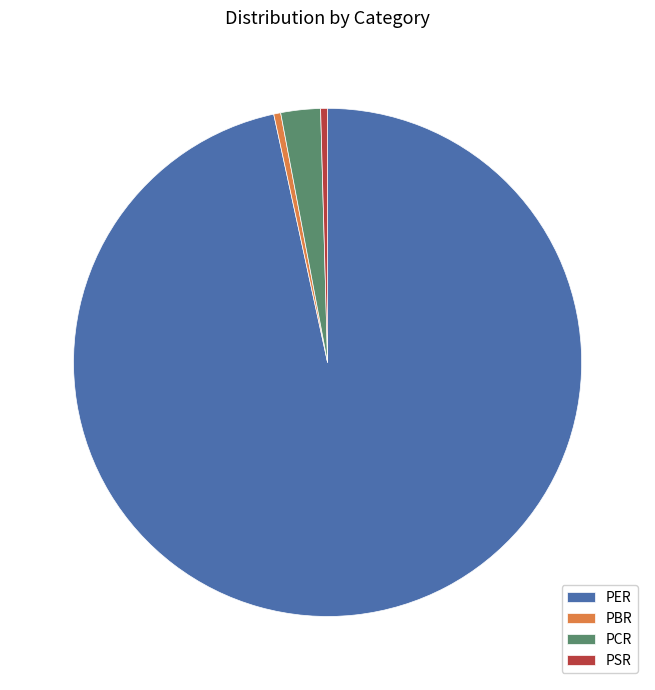

Do PSR and PER together represent more than half of the pie?

Yes